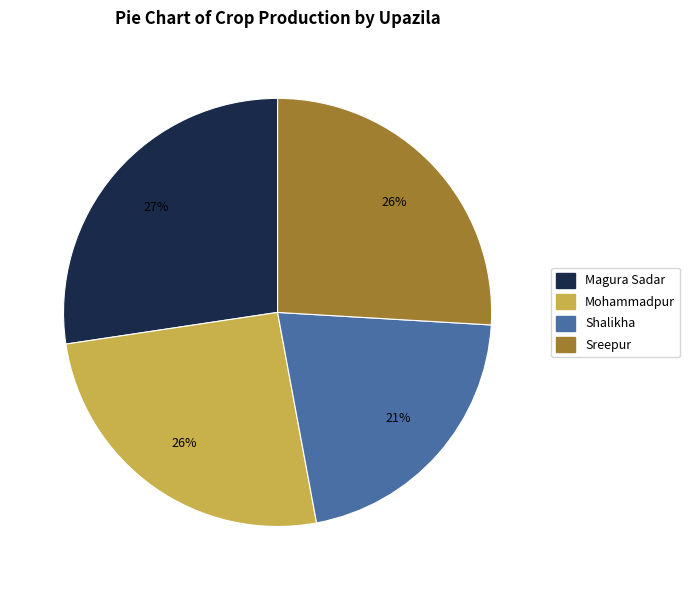

How many segments does this pie chart have?

4